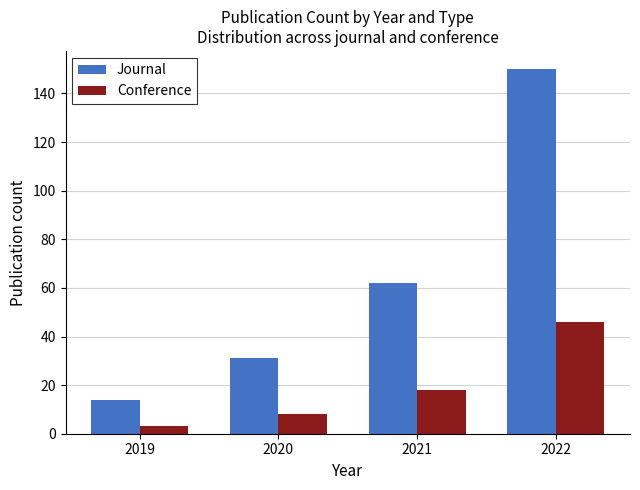

What are all the series names shown in the legend?

Journal, Conference